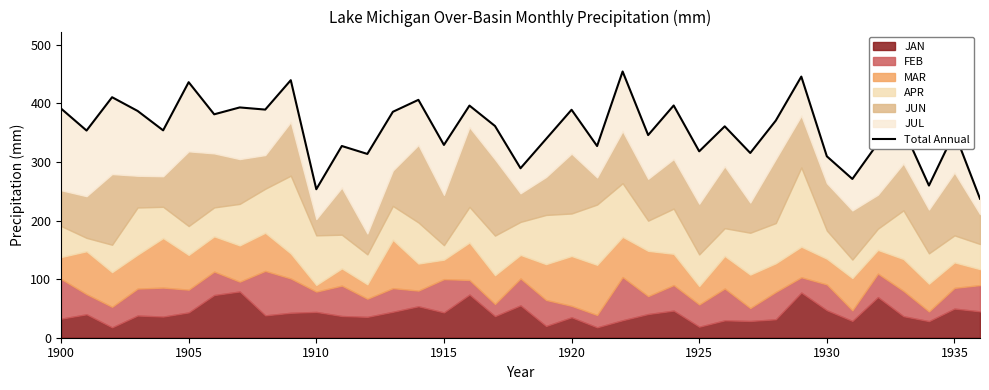

What is the smallest value displayed?

237.2